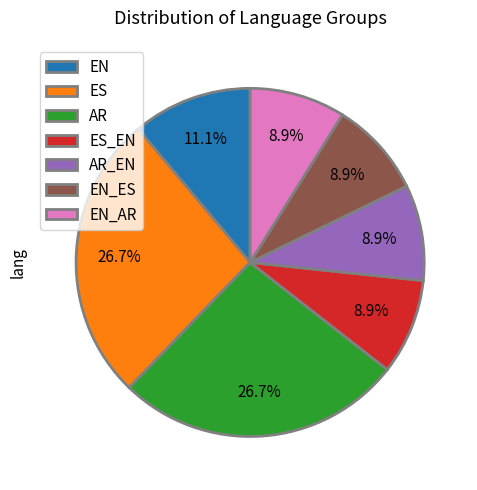

Do EN_AR and AR_EN together represent more than half of the pie?

No